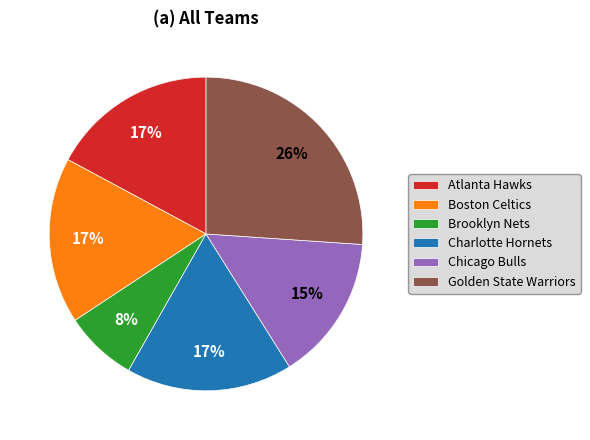

To the nearest percent, what percentage of the pie is Boston Celtics?

17%